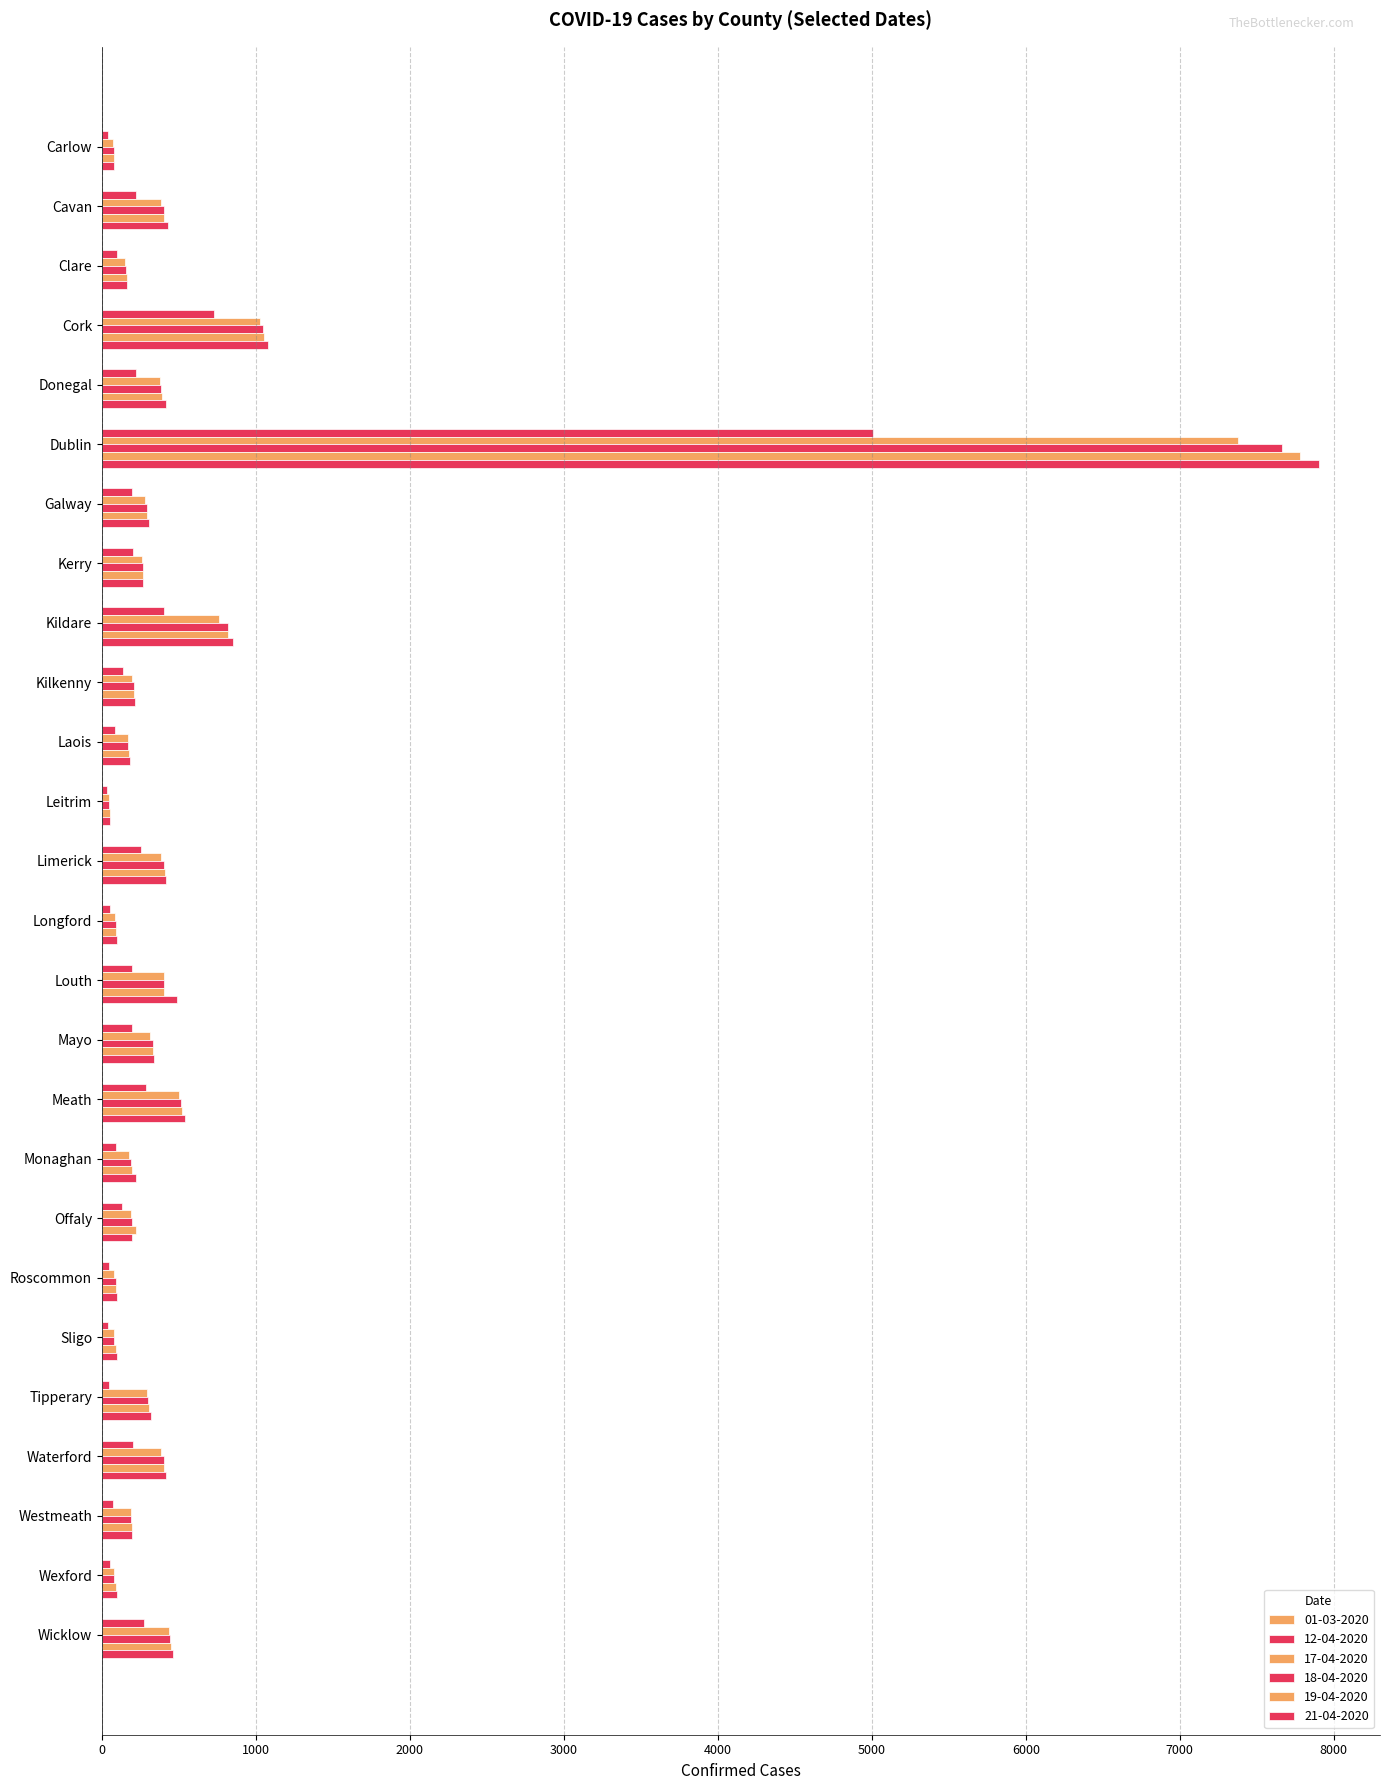

Which series has the largest range (max minus min)?

21-04-2020